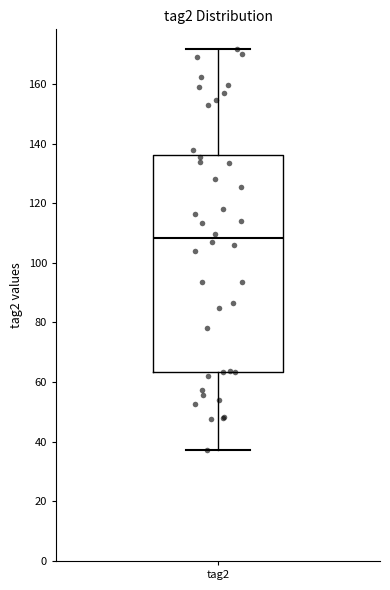

Where does the median line of the box for tag2 sit on the y-axis? The values are not printed on the chart, so give them approximately, as read against the axis.

108